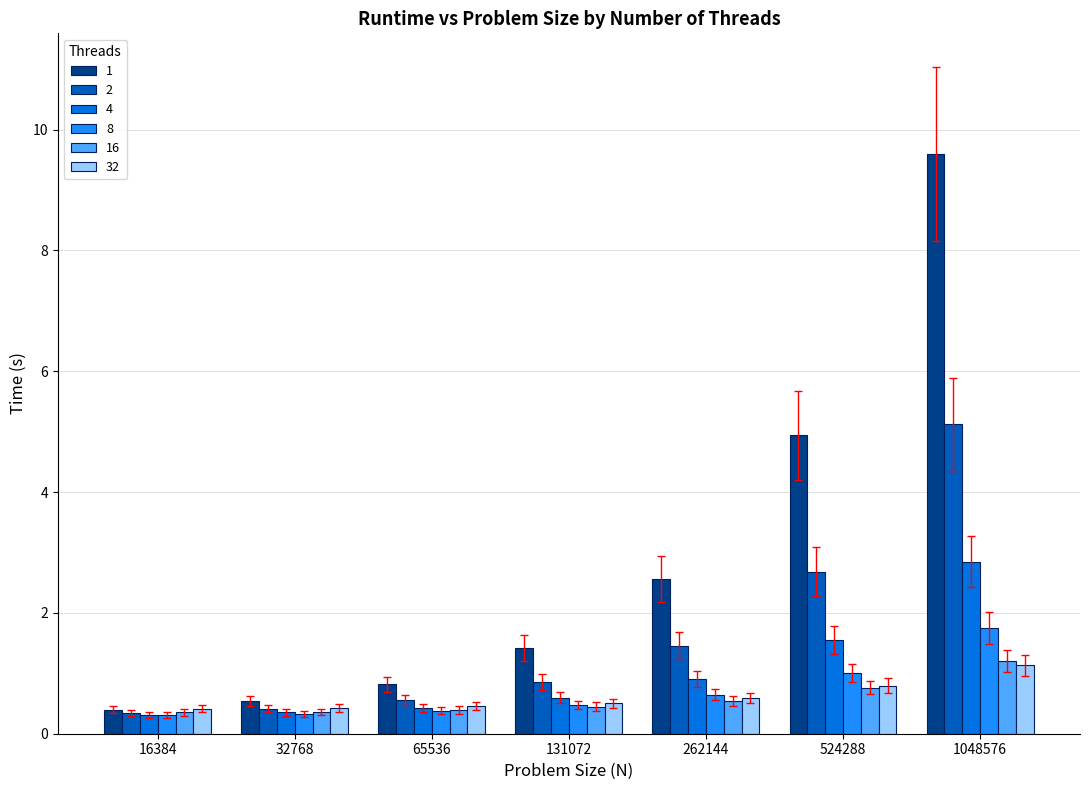

What is the value of the 8 bar at the 1st from the left?

0.3